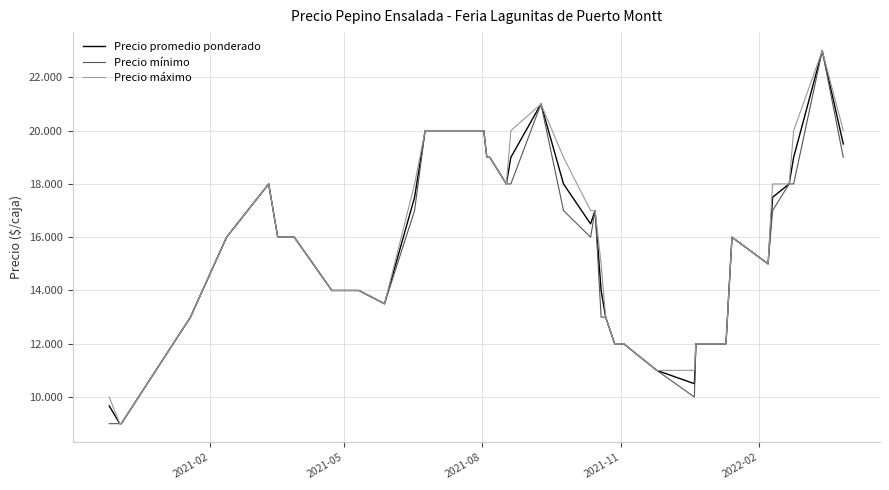

Does the chart display data point markers on the line(s)?

No